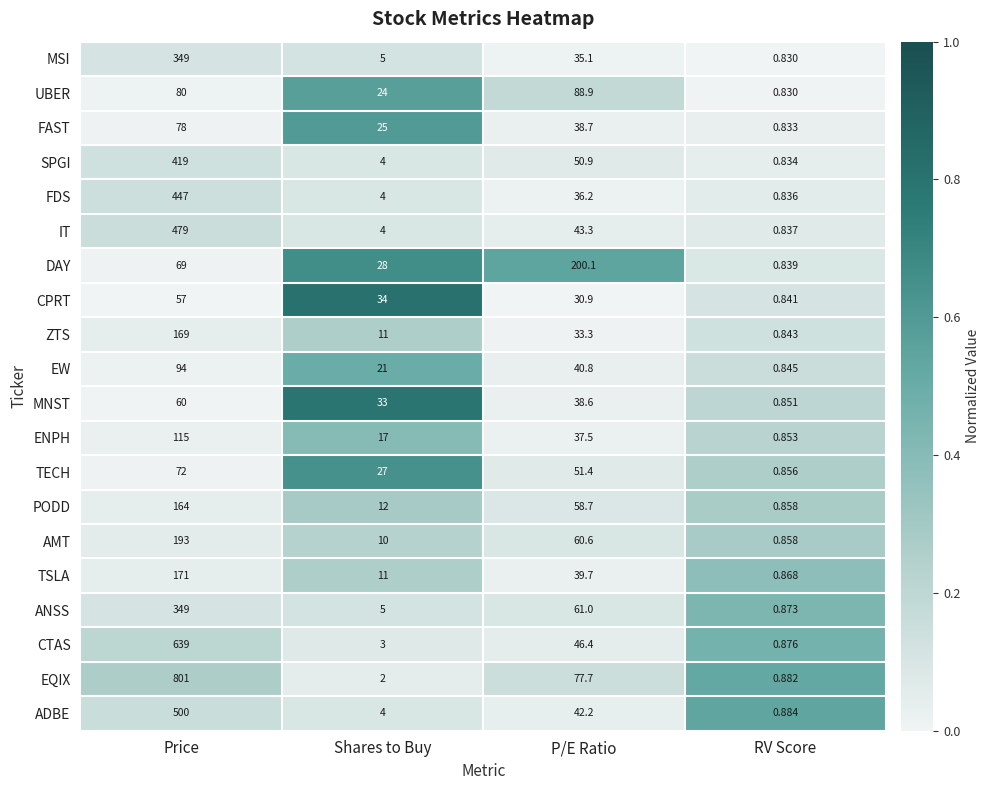

What is the total value across all series at Shares to Buy?

284.0